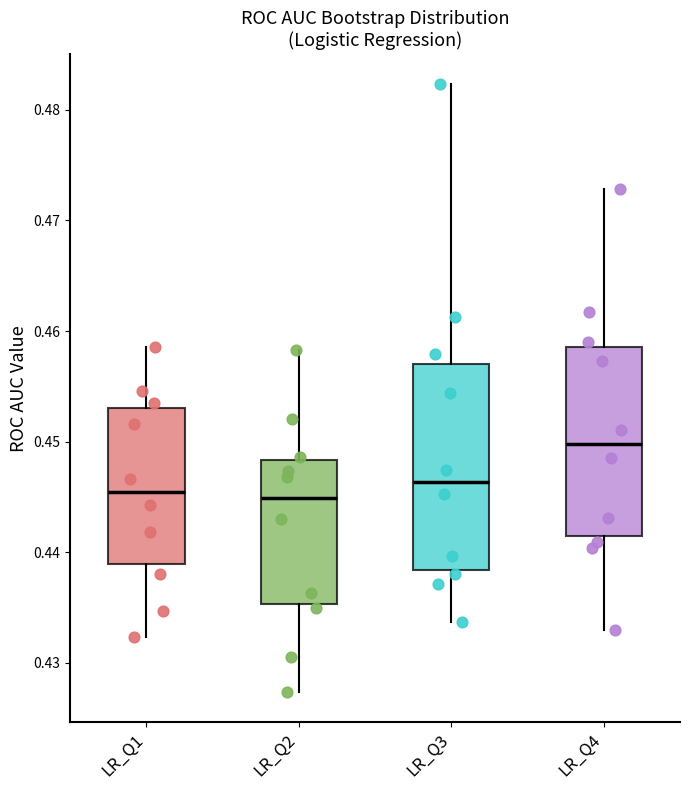

Where does the lower whisker of the box for LR_Q3 end on the y-axis? The values are not printed on the chart, so give them approximately, as read against the axis.

0.434